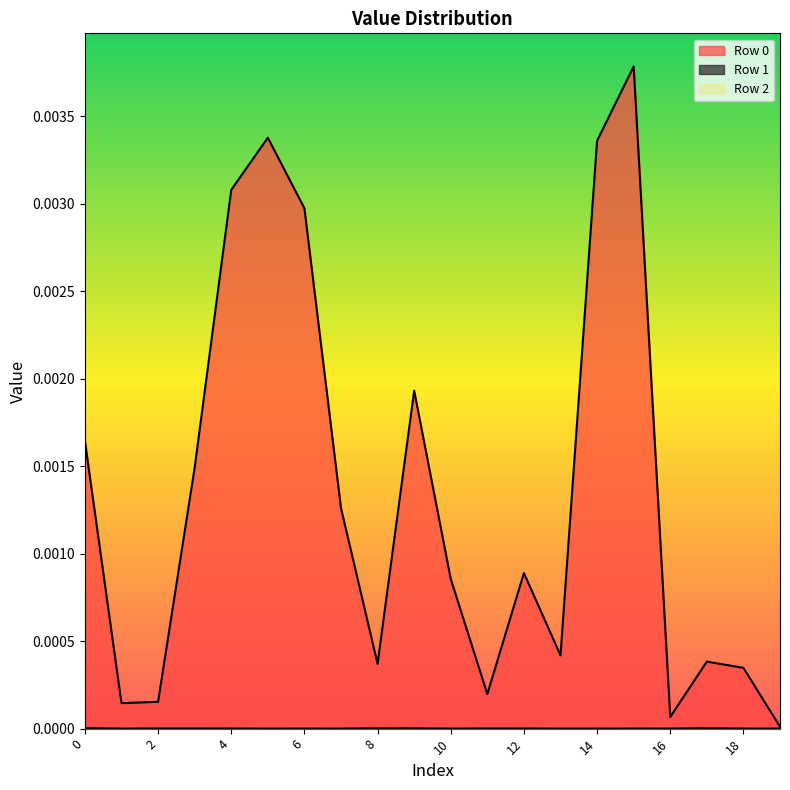

True or false: Row 0 has more than 0 interior local peaks.

True